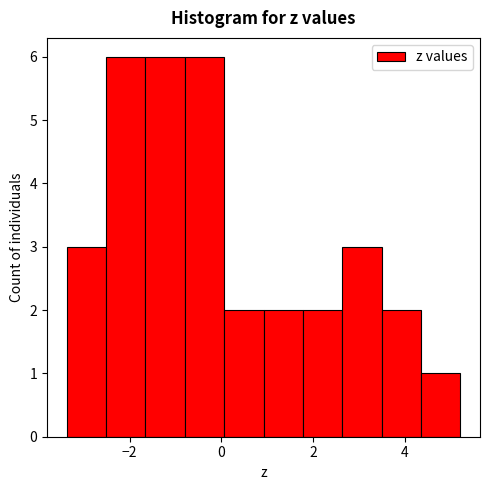

What is the height of the bar covering 4.4 to 5.2 on the x-axis? Neither the bar edges nor the heights are printed on the chart, so give them approximately, as read against the axes.

1